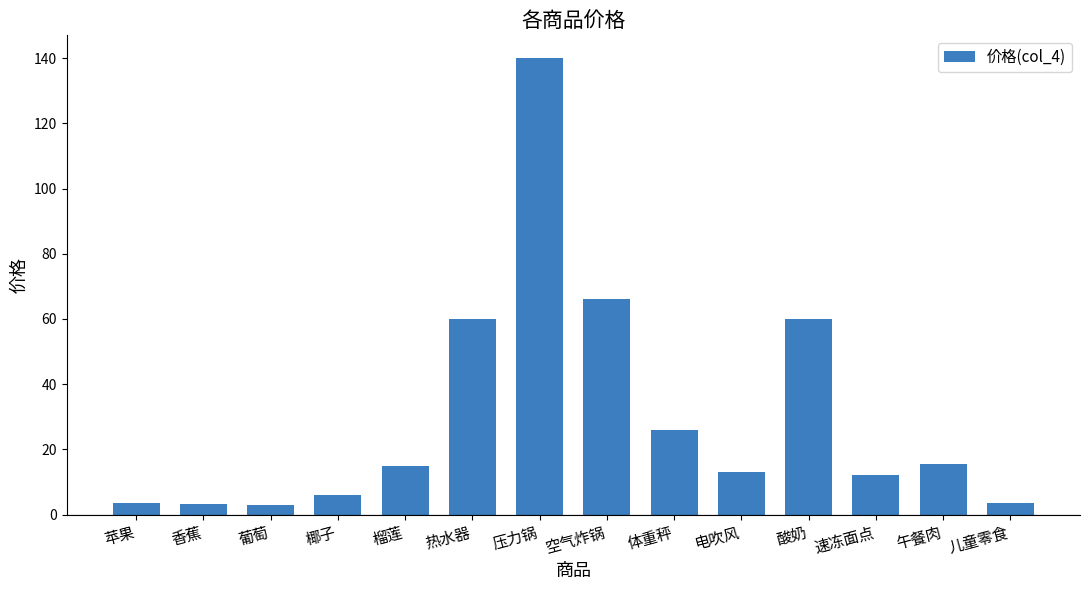

What position from the left is 空气炸锅?

8